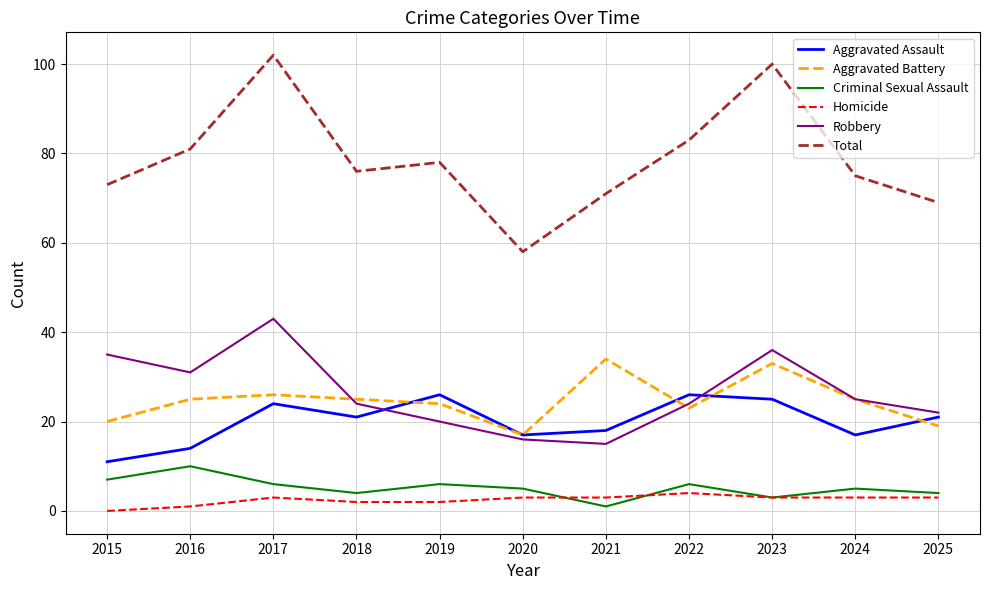

Is this an area chart (filled region under the line)?

No